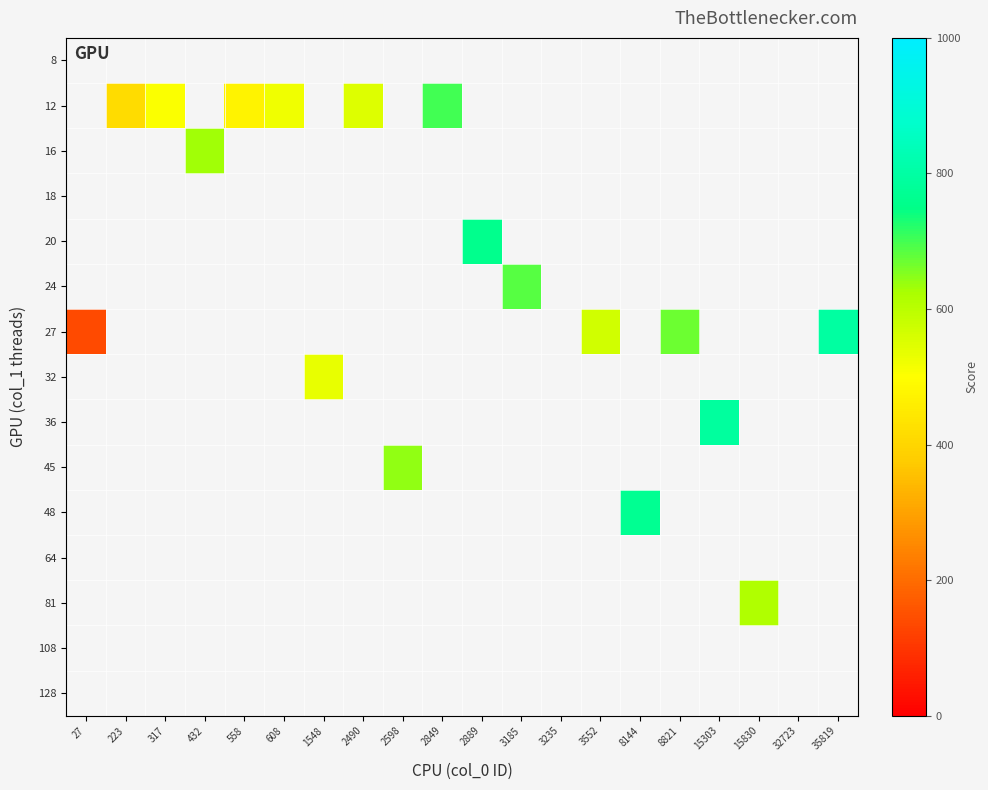

At 27, list the series in order from smallest to largest.

8, 12, 16, 18, 20, 24, 27, 32, 36, 45, 48, 64, 81, 108, 128